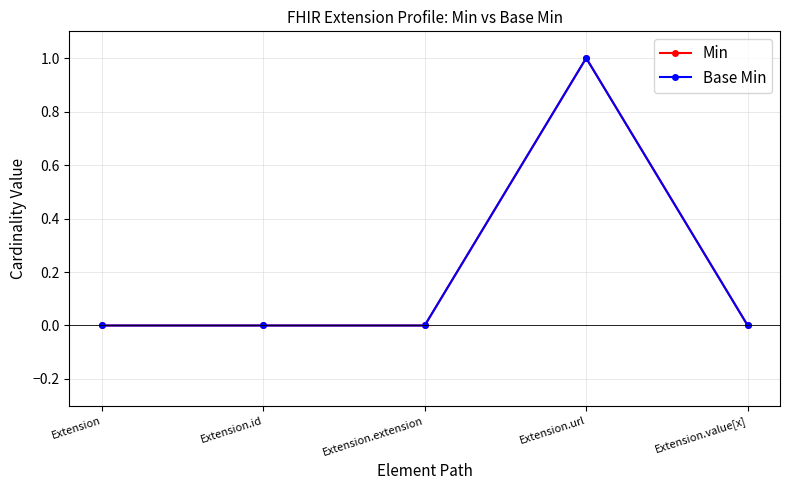

Which series has the largest range (max minus min)?

Min